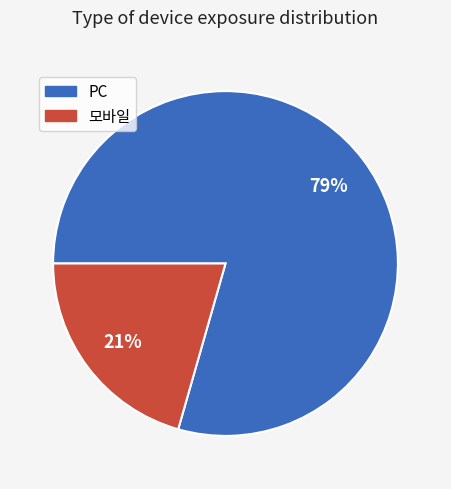

Is PC the majority of the pie?

Yes